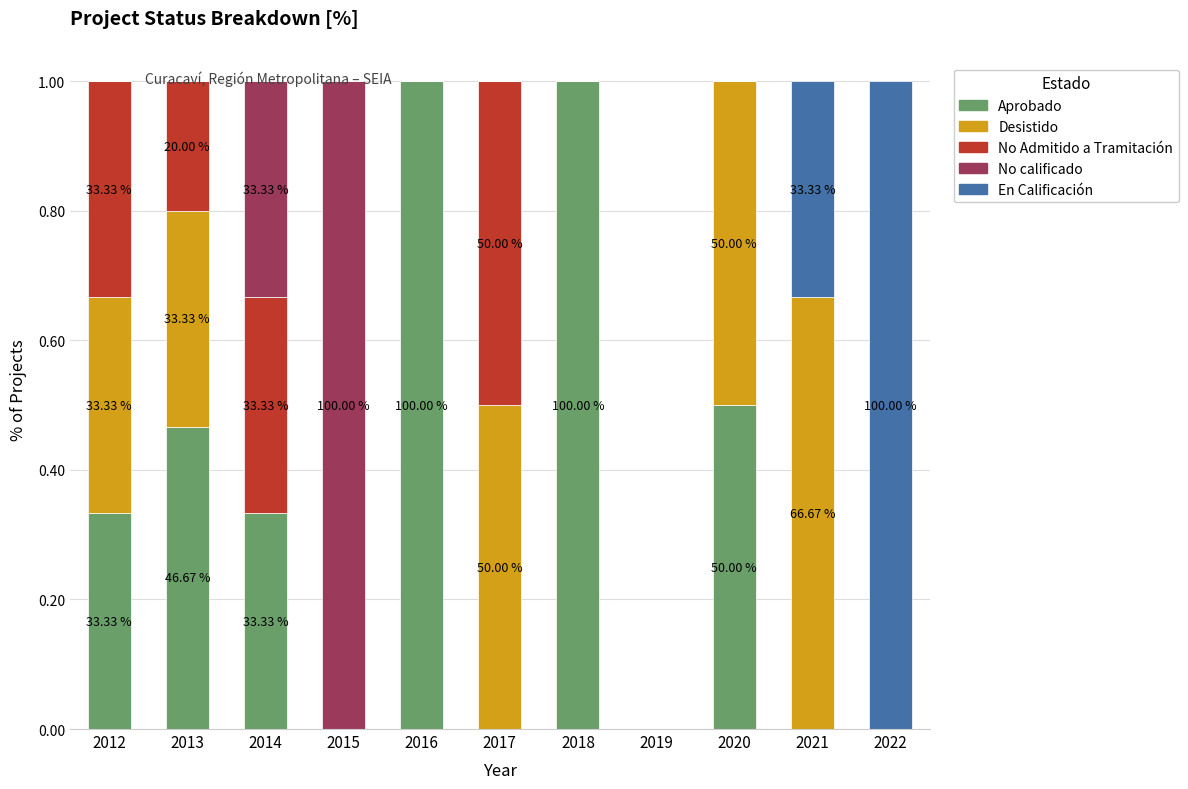

What is the total value across all series at 2015?

1.0